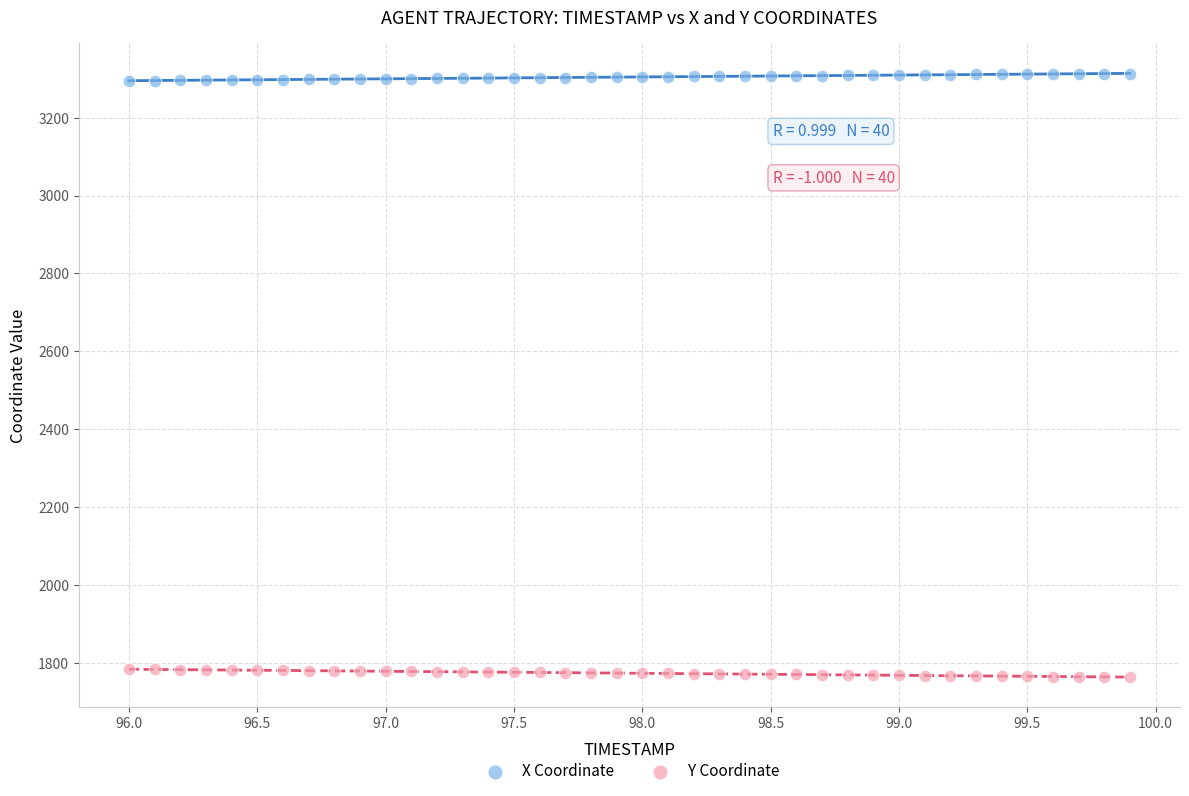

Which series reaches the minimum Y coordinate?

Y Coordinate